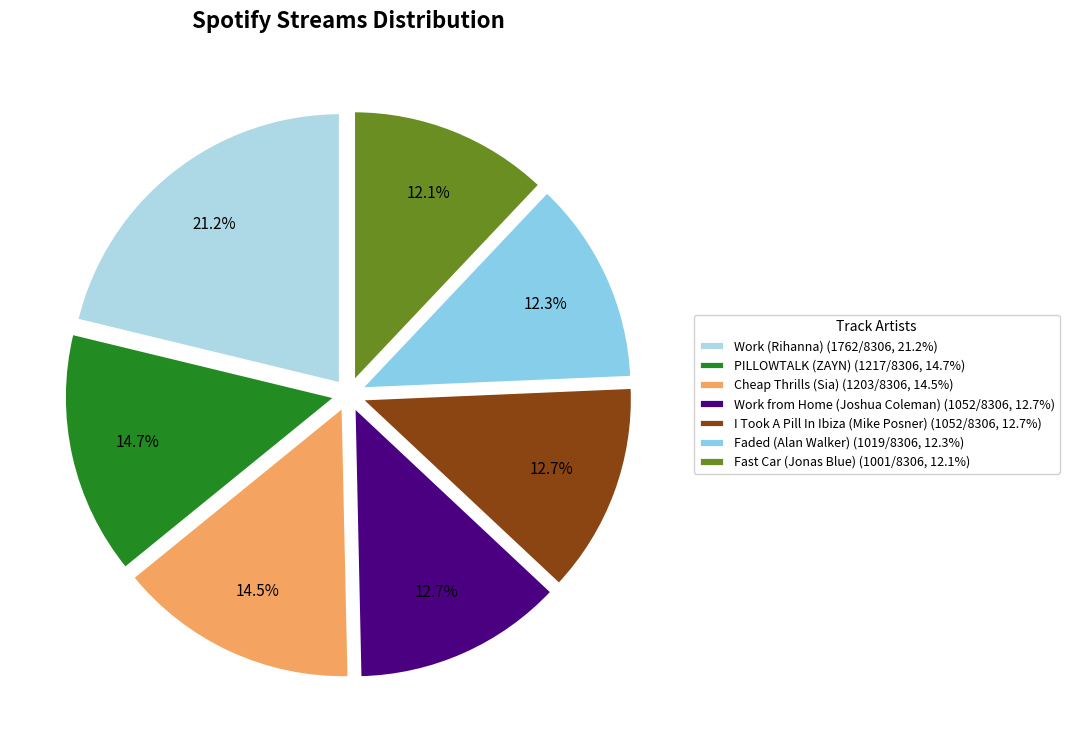

Is the sum of Work from Home (Joshua Coleman) and Work (Rihanna) greater than half?

No